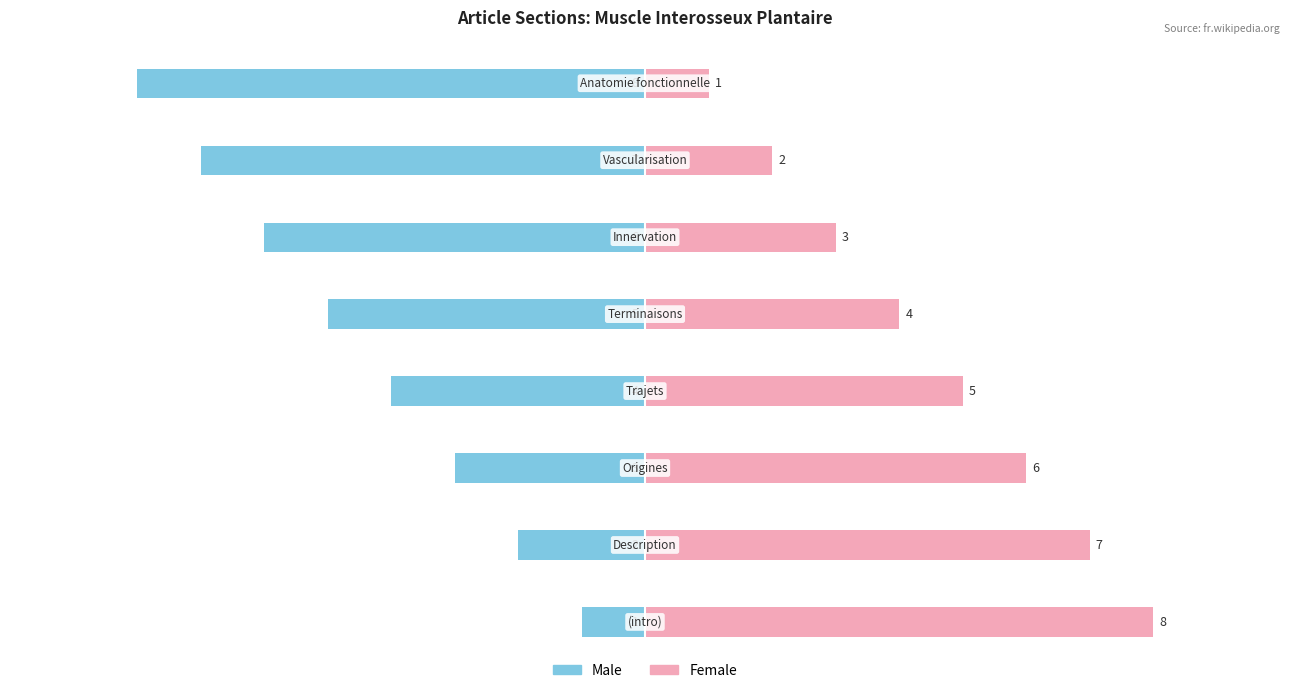

What are all the series names shown in the legend?

Male, Female